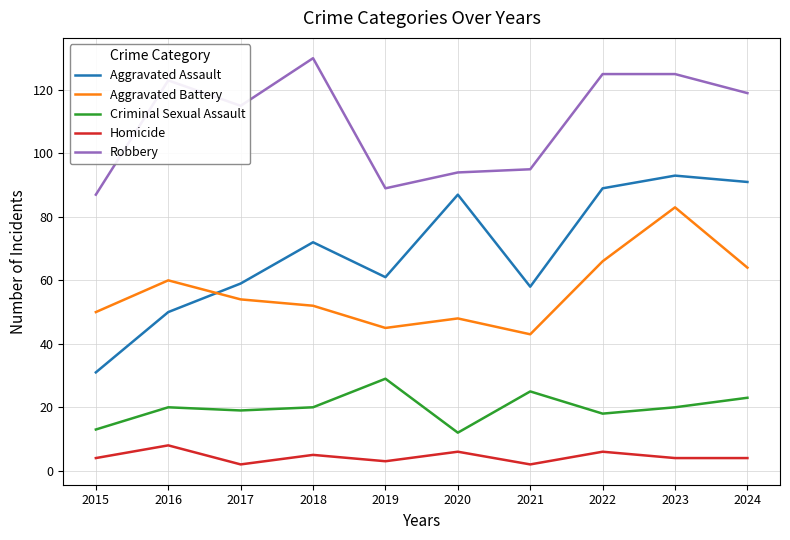

Read the Aggravated Assault value at 2015.

31